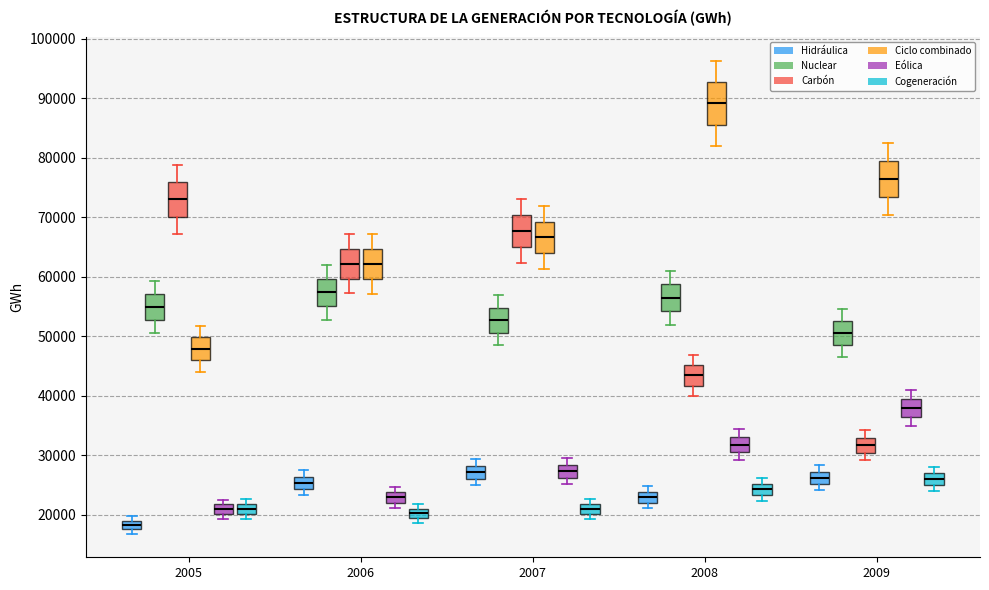

Where is the lower edge of the box for 2008 (Nuclear) on the y-axis? The values are not printed on the chart, so give them approximately, as read against the axis.

54000